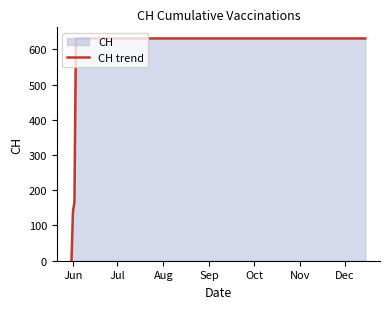

What is the maximum value shown in the chart?

631